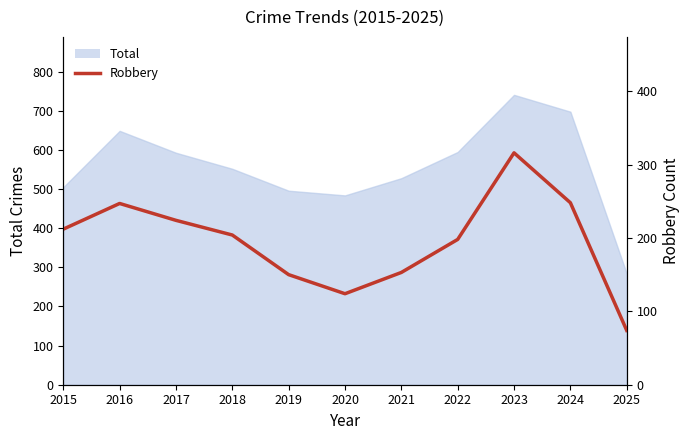

What is the difference between the values at 2025 and 2018?

130